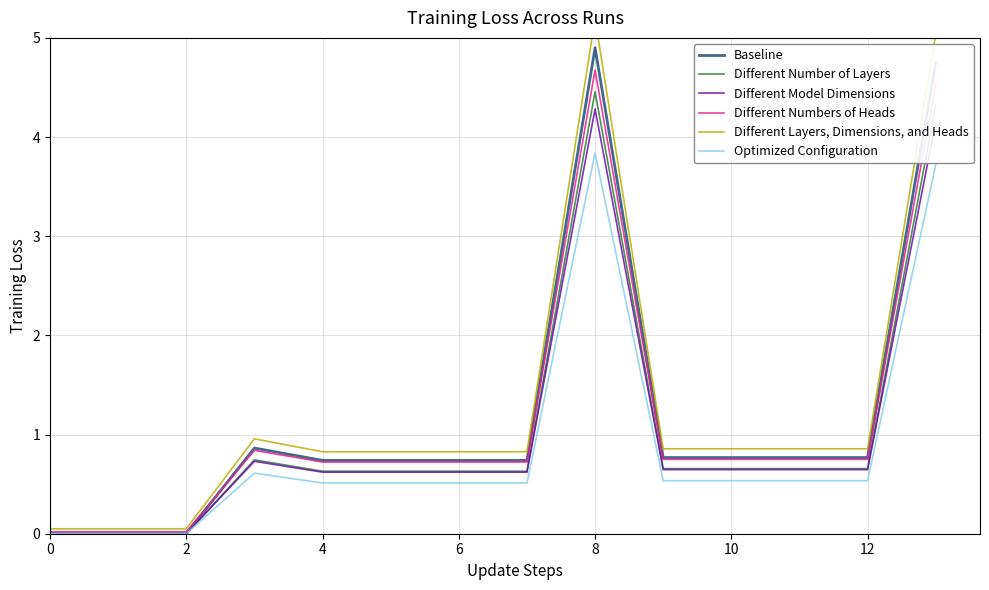

What is the label of the 5th point from the right?

9